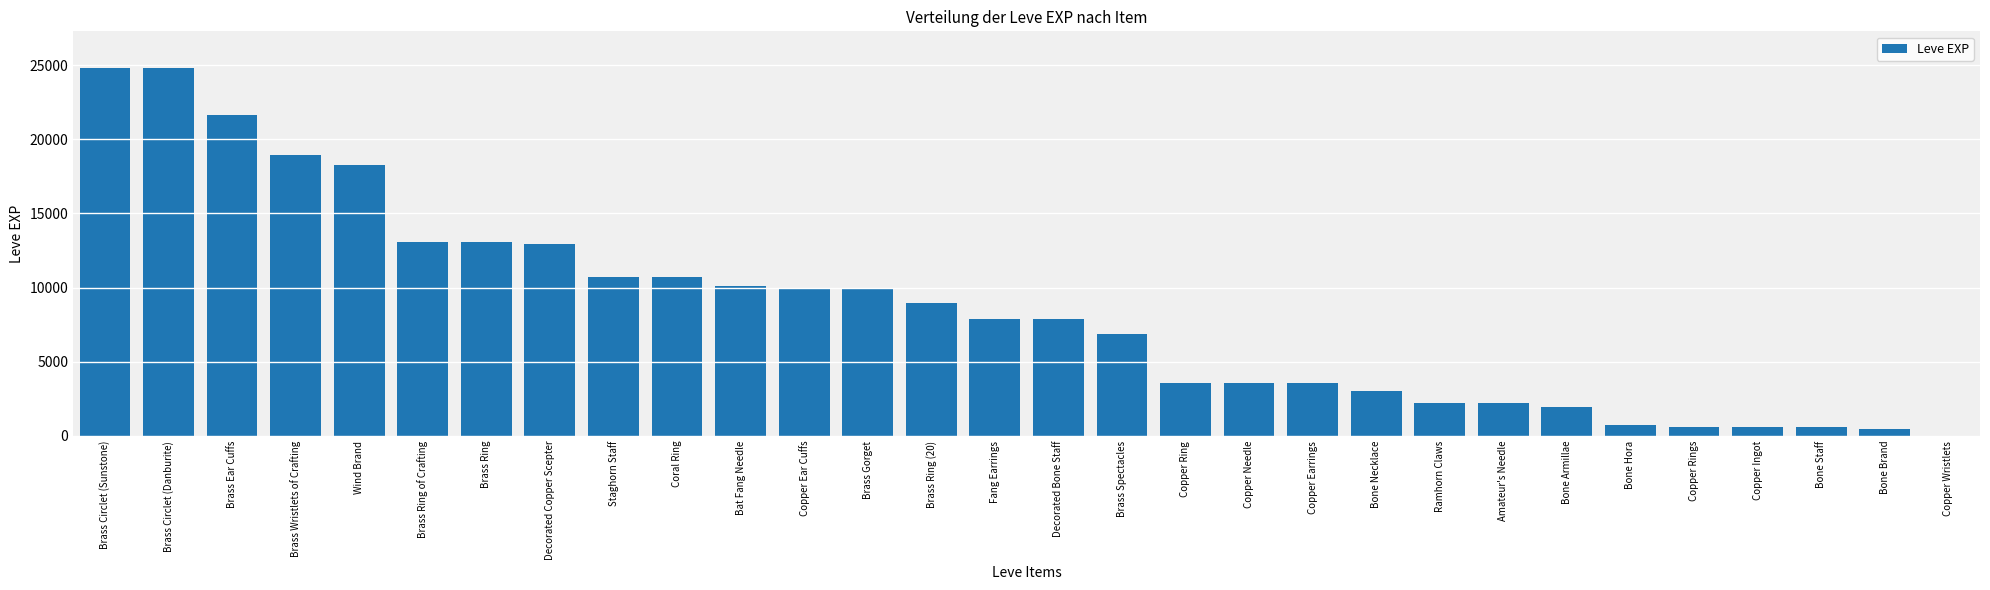

How many categories are shown in the chart?

30